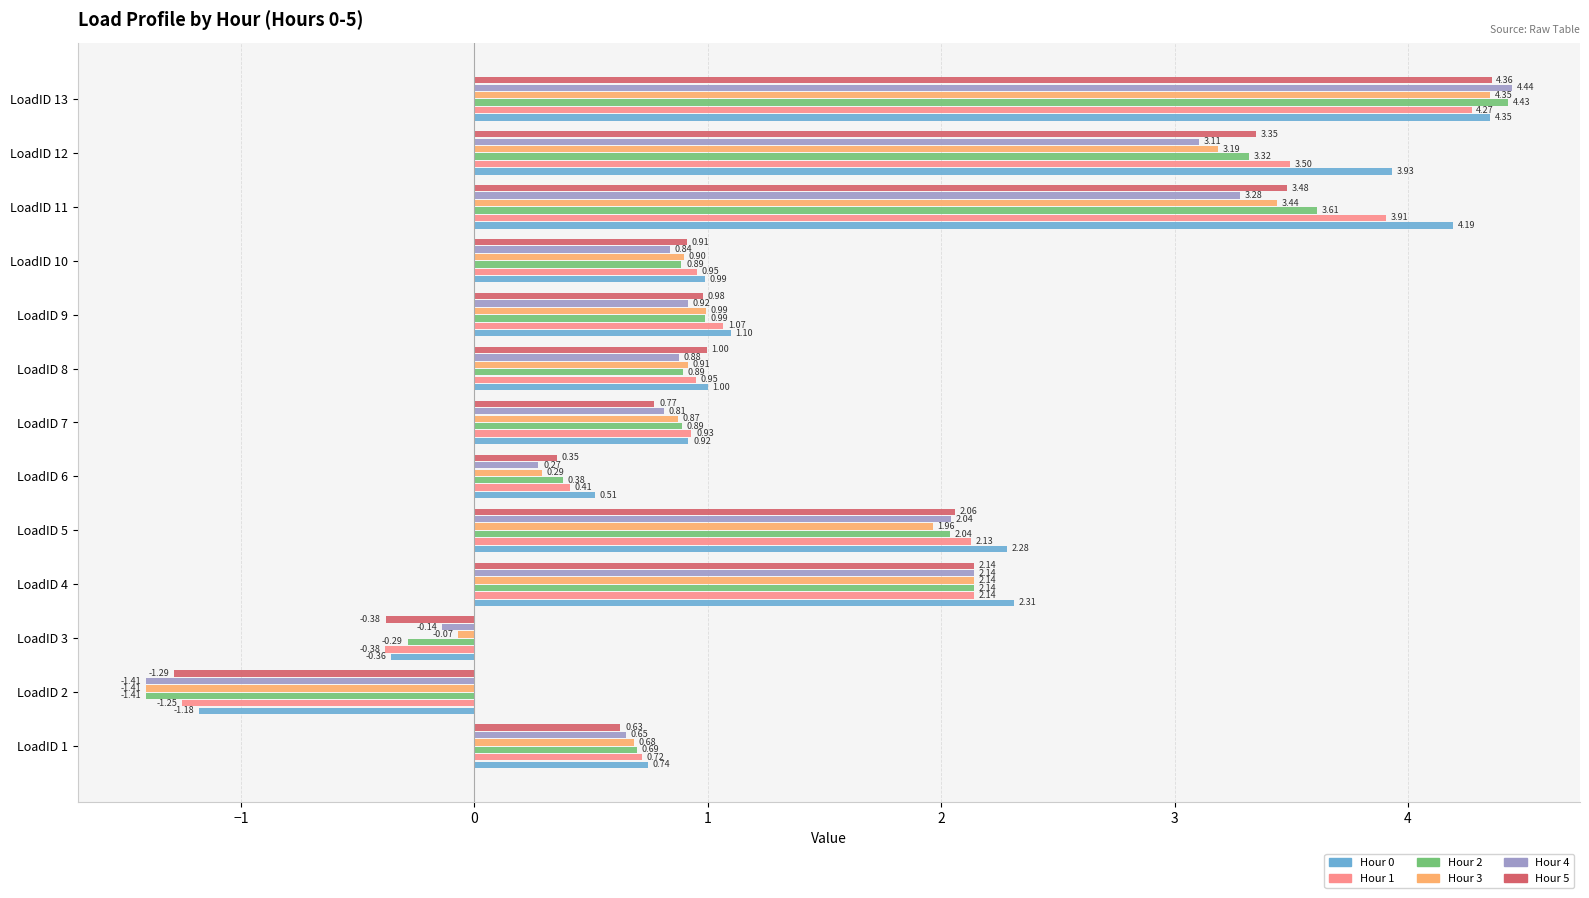

Rank the categories by Hour 3 value from highest to lowest.

LoadID 13, LoadID 11, LoadID 12, LoadID 4, LoadID 5, LoadID 9, LoadID 8, LoadID 10, LoadID 7, LoadID 1, LoadID 6, LoadID 3, LoadID 2